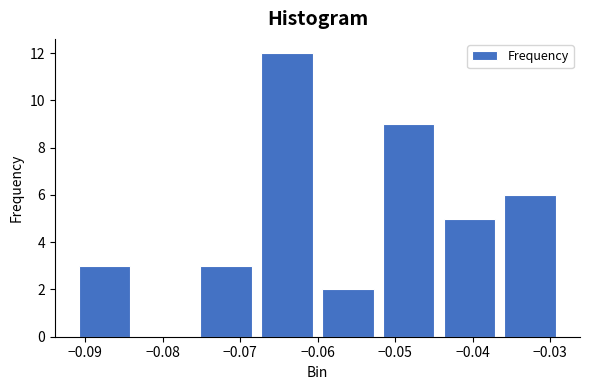

Reading left to right, transcribe this chart: for each bar, give the range it covers on the x-axis and its height. Neither the bar edges nor the heights are printed on the chart, so give them approximately, as read against the axes.

-0.091 to -0.083: 3
-0.083 to -0.075: 0
-0.075 to -0.067: 3
-0.067 to -0.059: 12
-0.059 to -0.052: 2
-0.052 to -0.044: 9
-0.044 to -0.036: 5
-0.036 to -0.028: 6